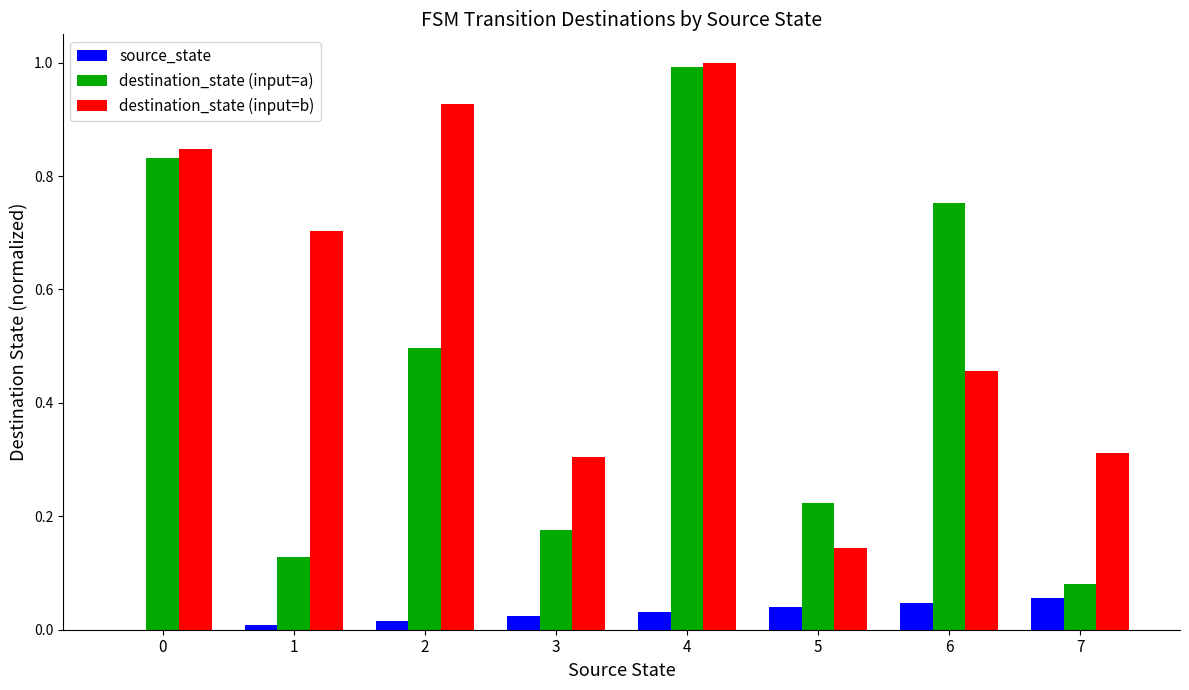

What is the maximum value shown in the chart?

1.0